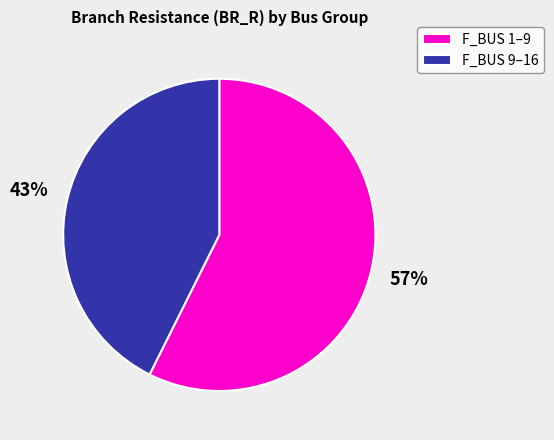

Which slice is the largest?

F_BUS 1–9